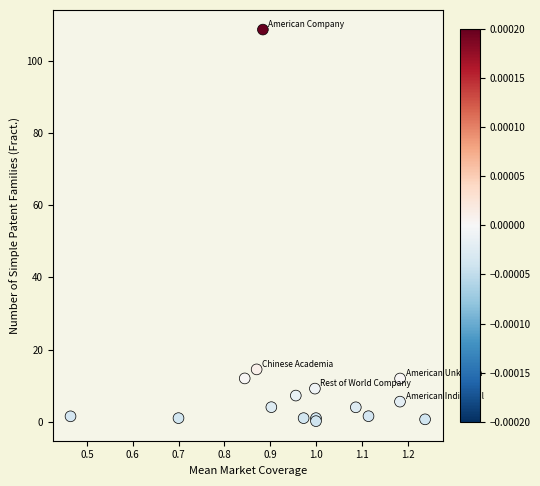

What Y value in the scatter plot is closest to 54?

14.5